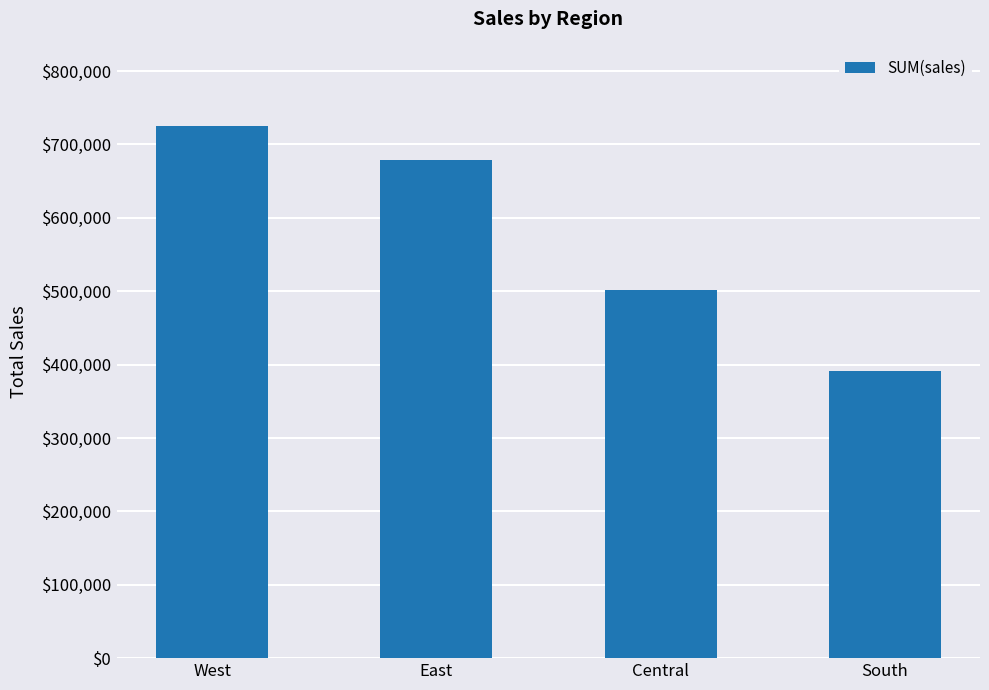

What is the label of the 1st bar from the left?

West